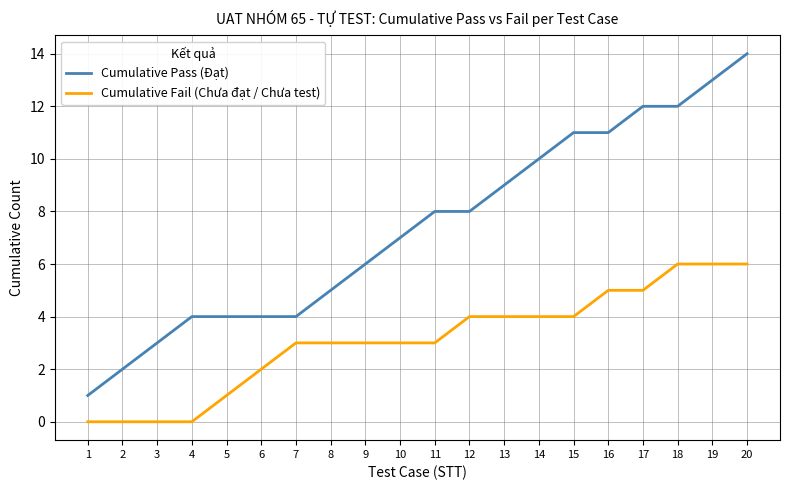

What is the greatest value displayed?

14